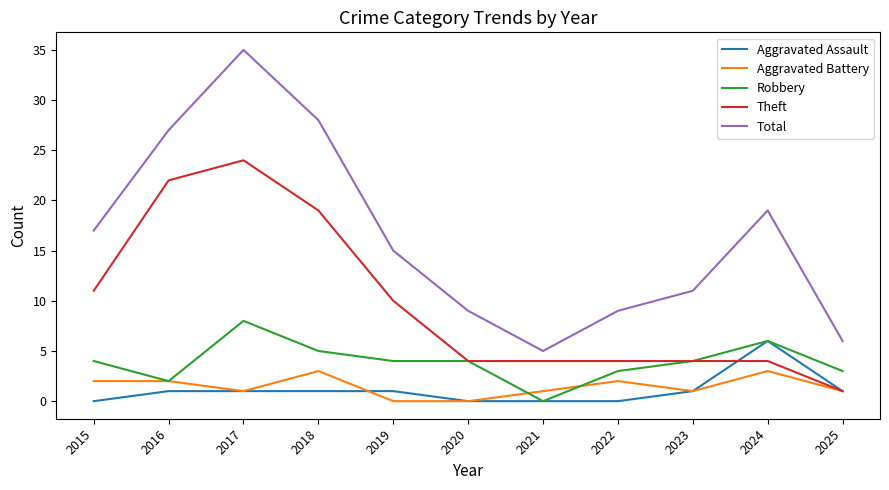

What are all the series names shown in the legend?

Aggravated Assault, Aggravated Battery, Robbery, Theft, Total